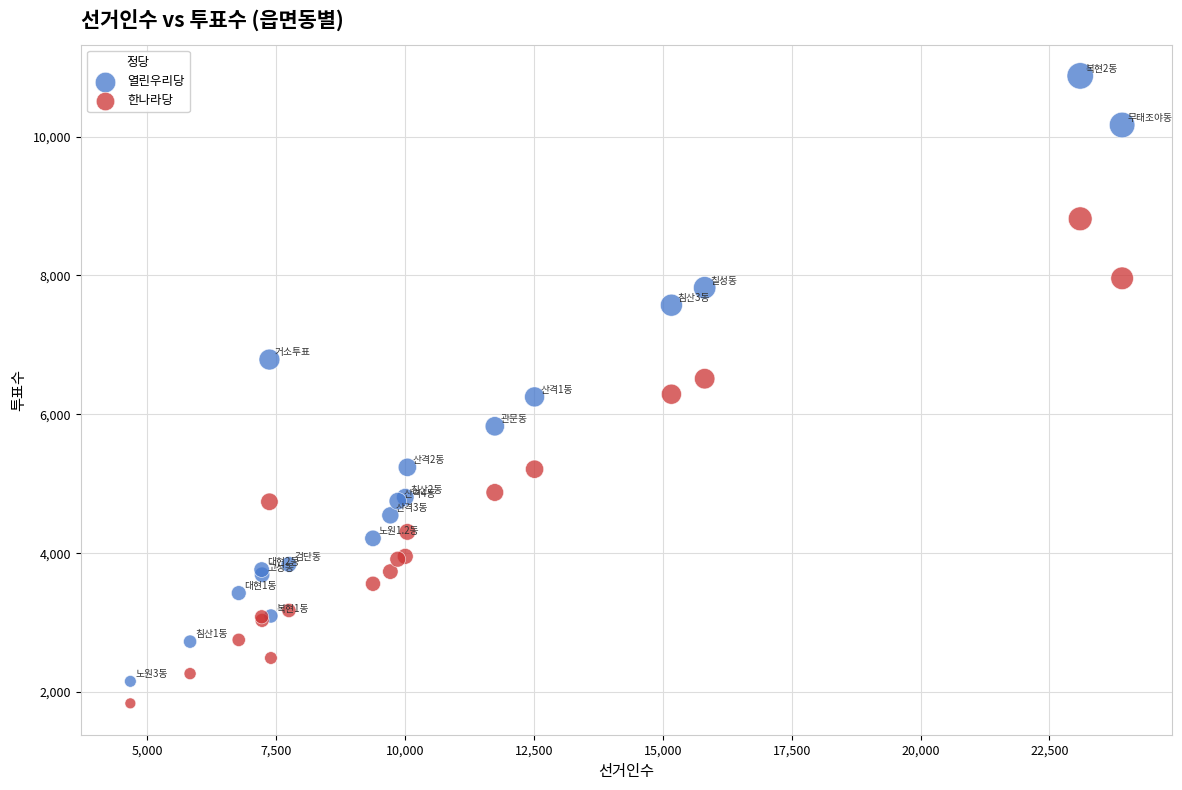

Which series reaches the maximum Y coordinate?

열린우리당